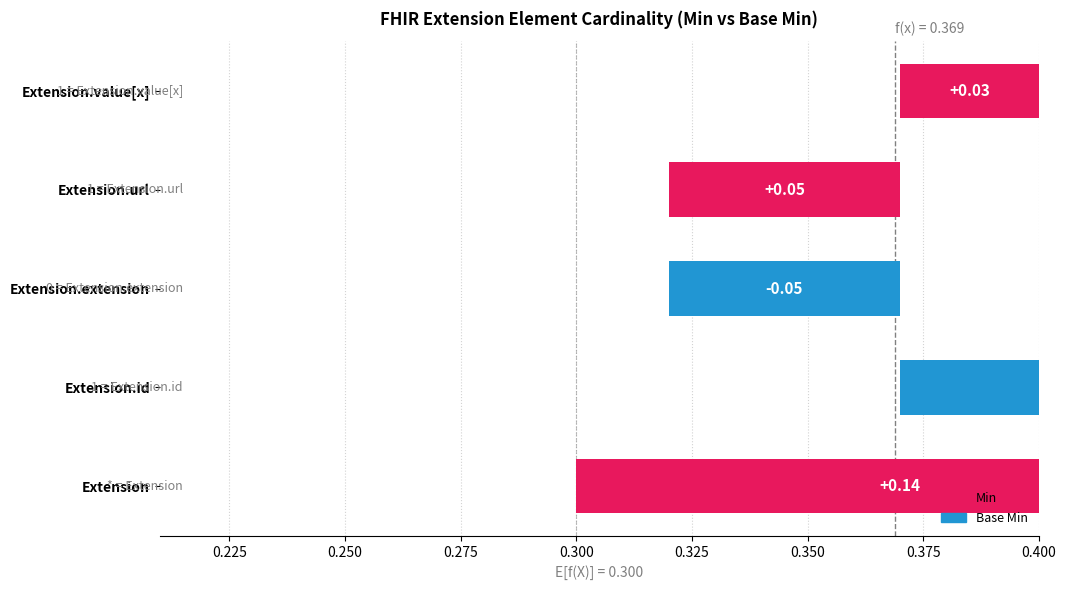

Reading right to left, transcribe all the data shown in this chart.

Min: Extension.value[x]=0	Extension.url=1	Extension.extension=0	Extension.id=0	Extension=0
Base Min: Extension.value[x]=0	Extension.url=1	Extension.extension=0	Extension.id=0	Extension=0